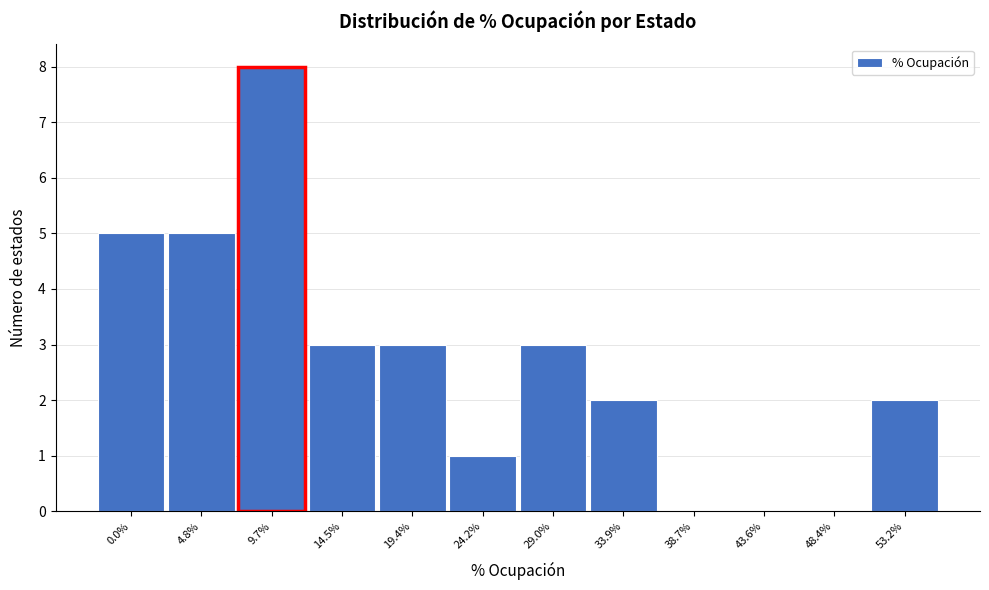

Reading right to left, what are all the values shown in this chart?

53.2%=2	48.4%=0	43.6%=0	38.7%=0	33.9%=2	29.0%=3	24.2%=1	19.4%=3	14.5%=3	9.7%=8	4.8%=5	0.0%=5